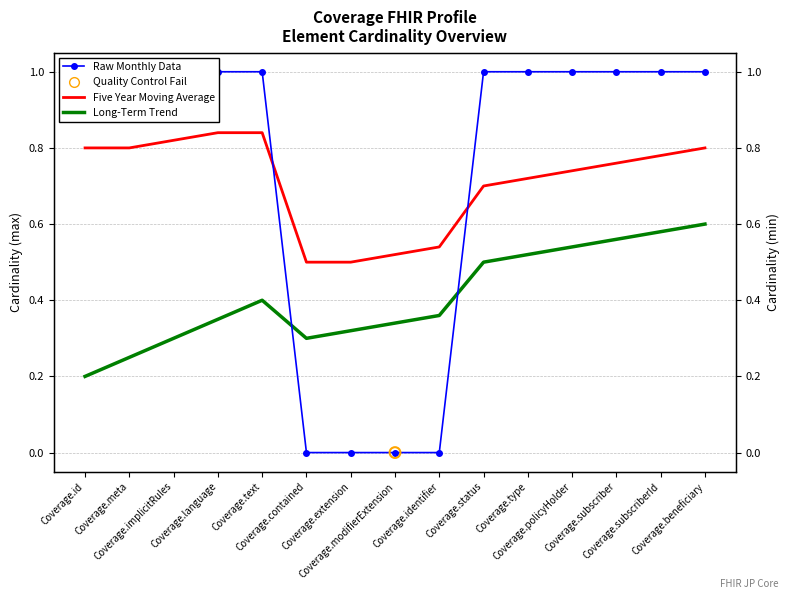

What are all the series names shown in the legend?

Raw Monthly Data, Five Year Moving Average, Long-Term Trend